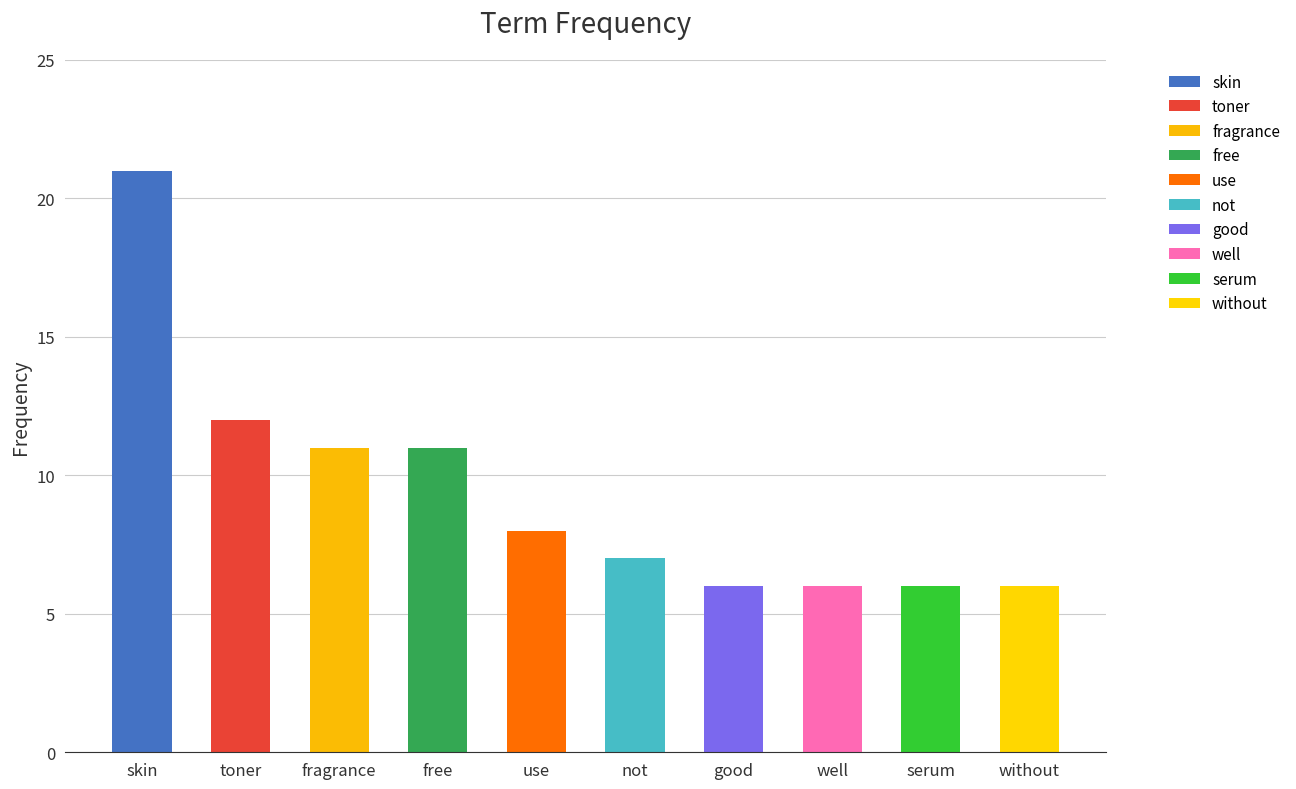

Does the chart contain any negative values?

No